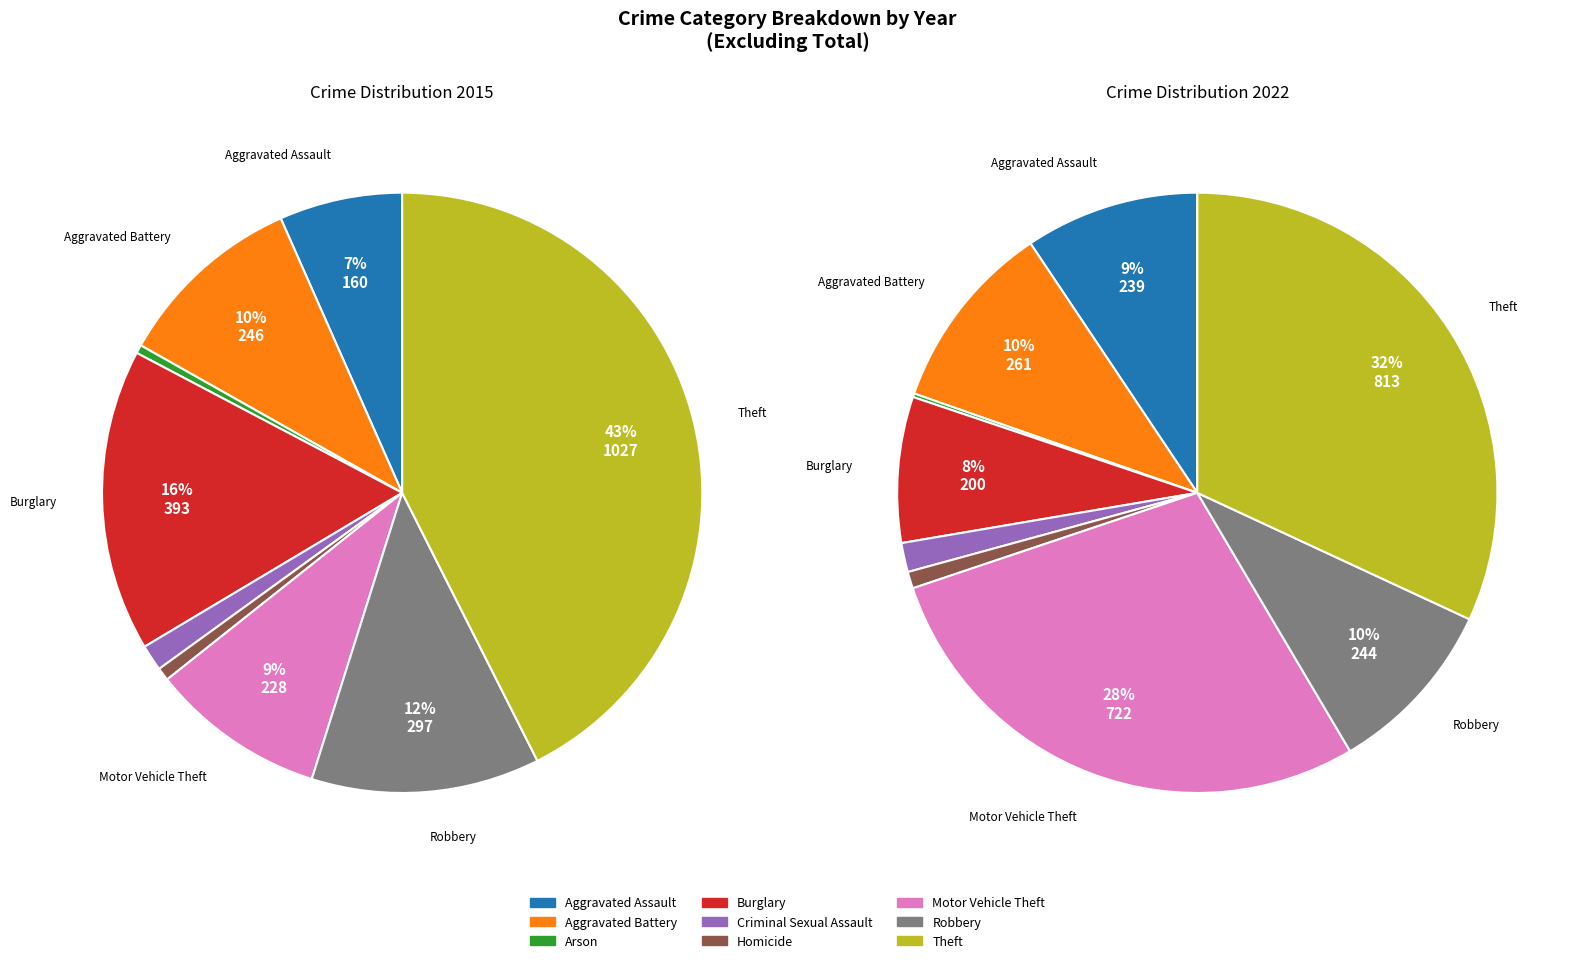

How many segments does this pie chart have?

9